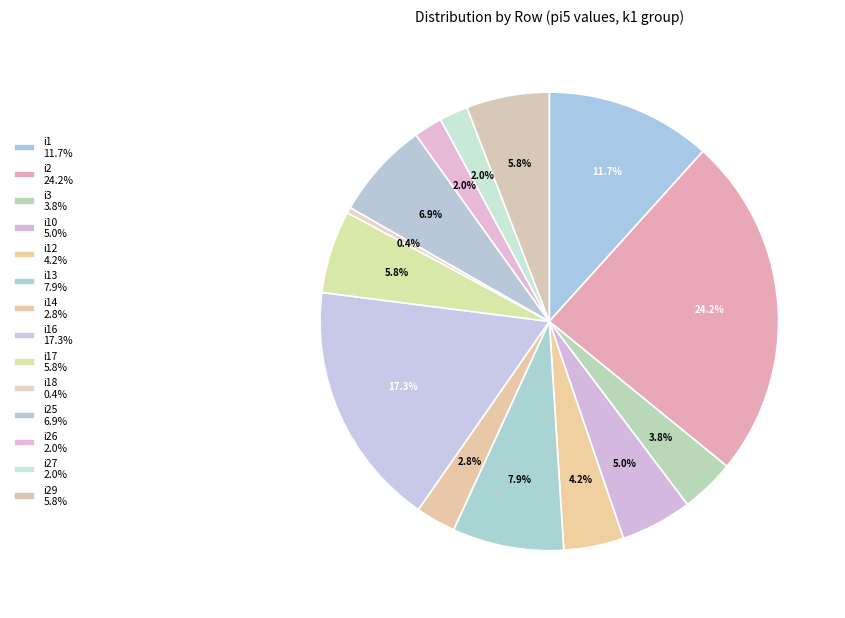

Which category has the smallest portion of the pie?

i18